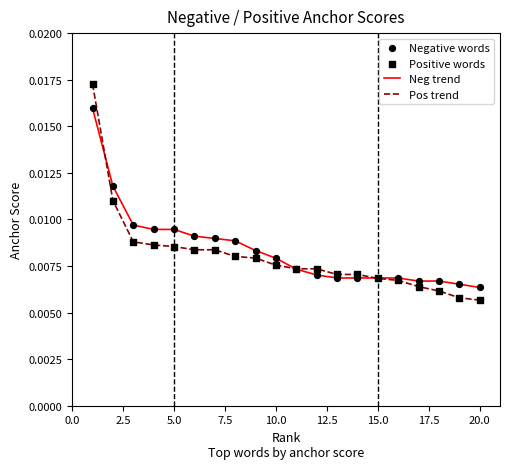

Rank the series by their maximum value, from highest to lowest.

Pos trend, Neg trend